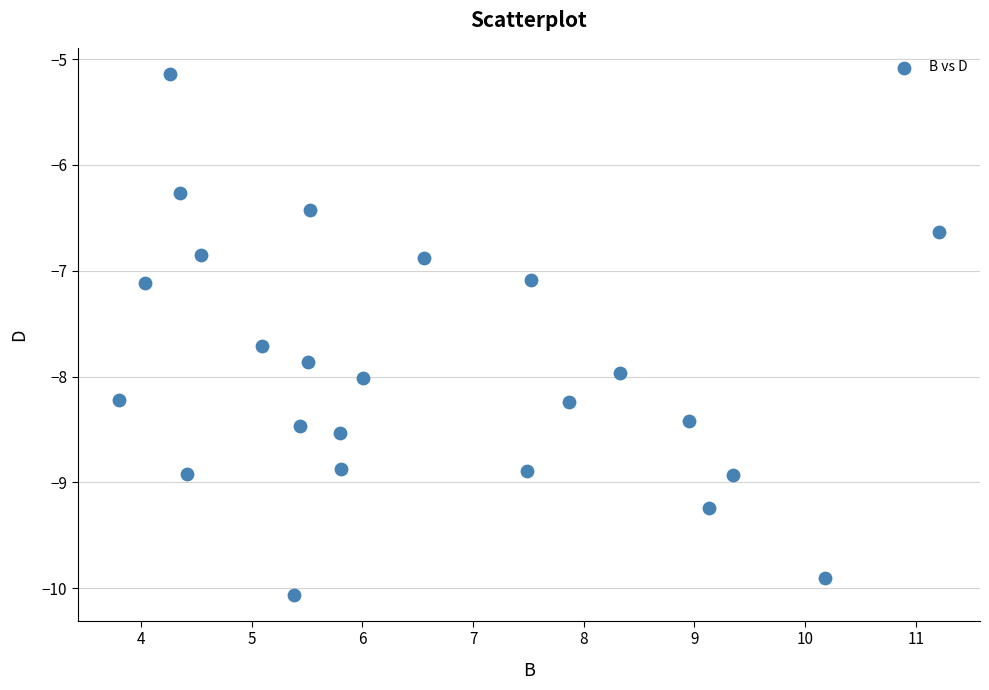

What is the range of X values (max minus min)?

7.4